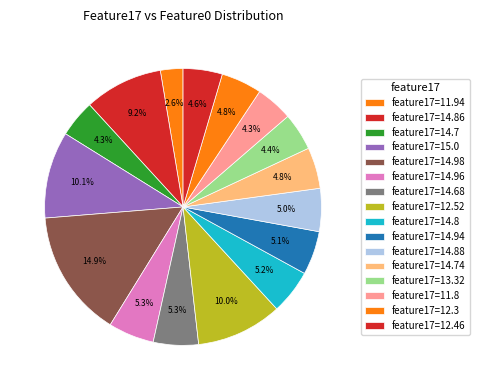

Which slice is the smallest?

feature17=11.94